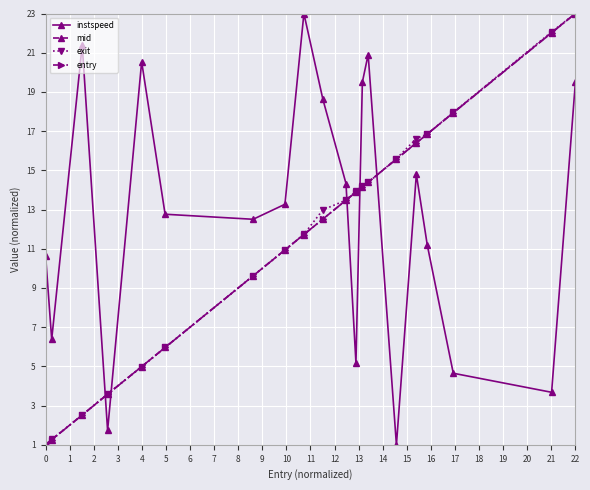

What is the value of the mid point at the 19th from the left?

22.0